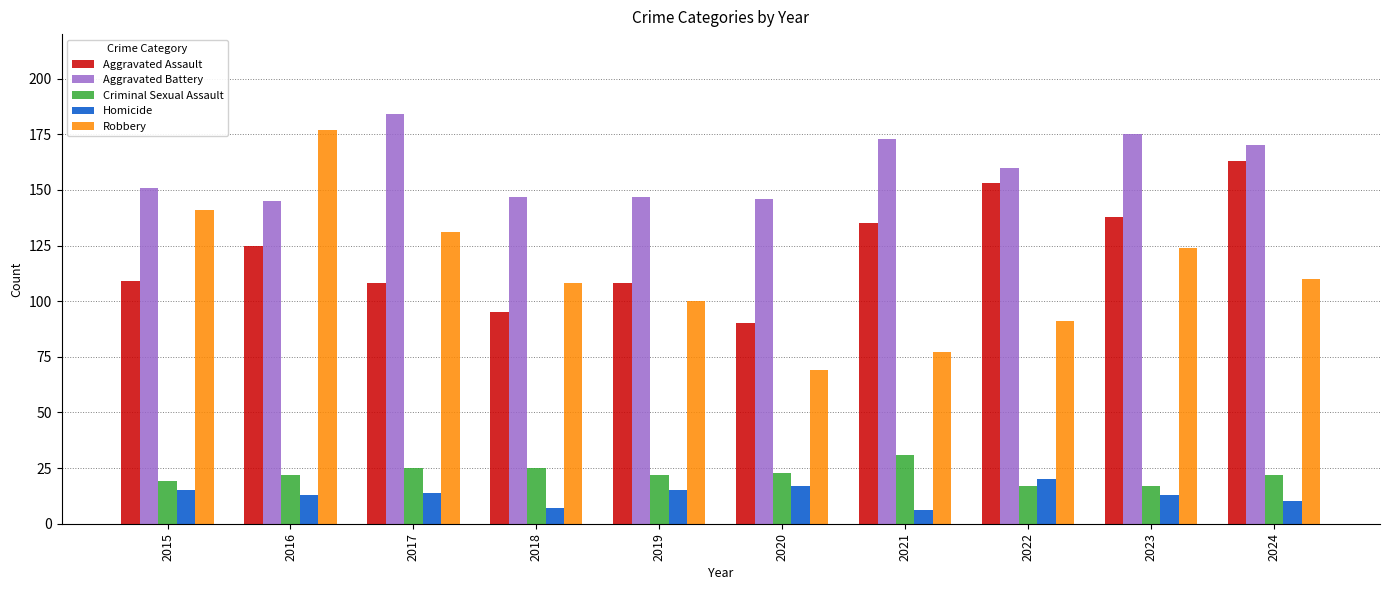

Where is Robbery nearest to the value 123?

2023